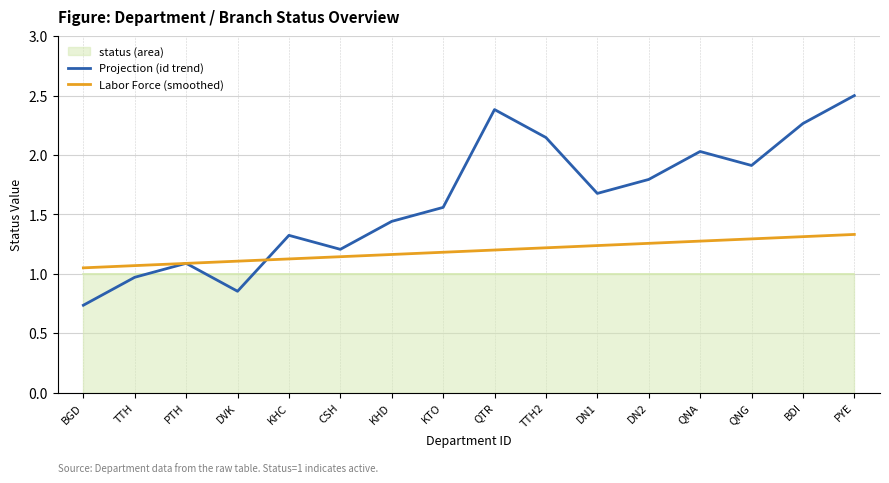

True or false: Labor Force (smoothed) has more than 1 interior local peaks.

False